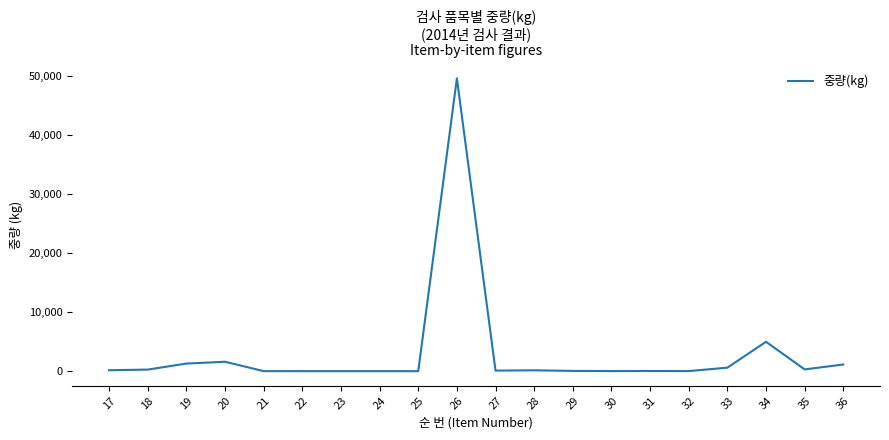

True or false: the data shows 6.6 at 22.

True